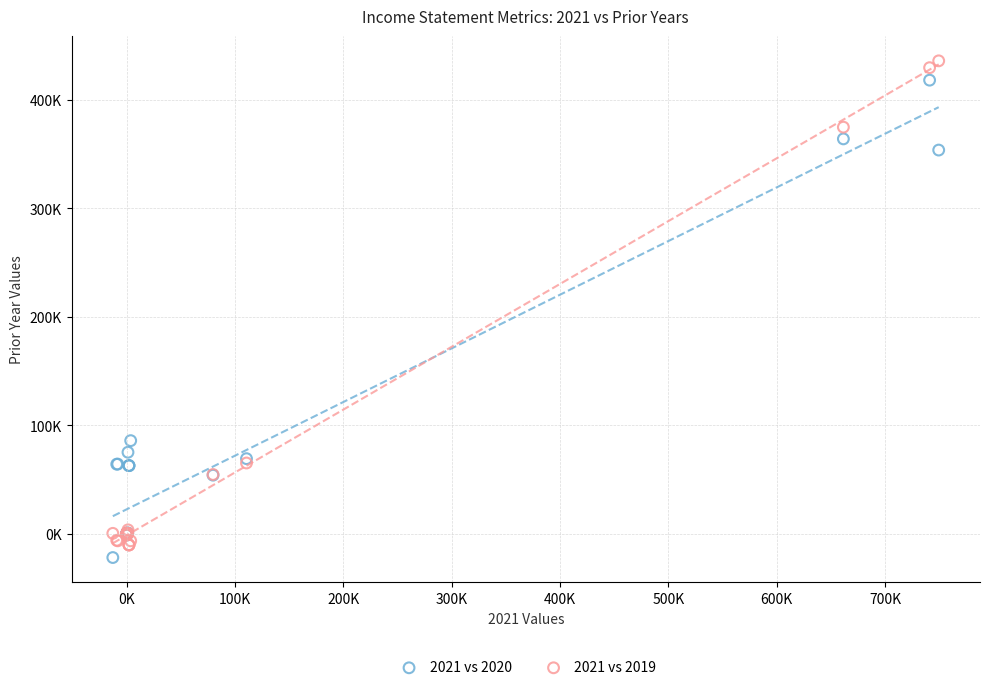

Which series reaches the minimum Y coordinate?

2021 vs 2020